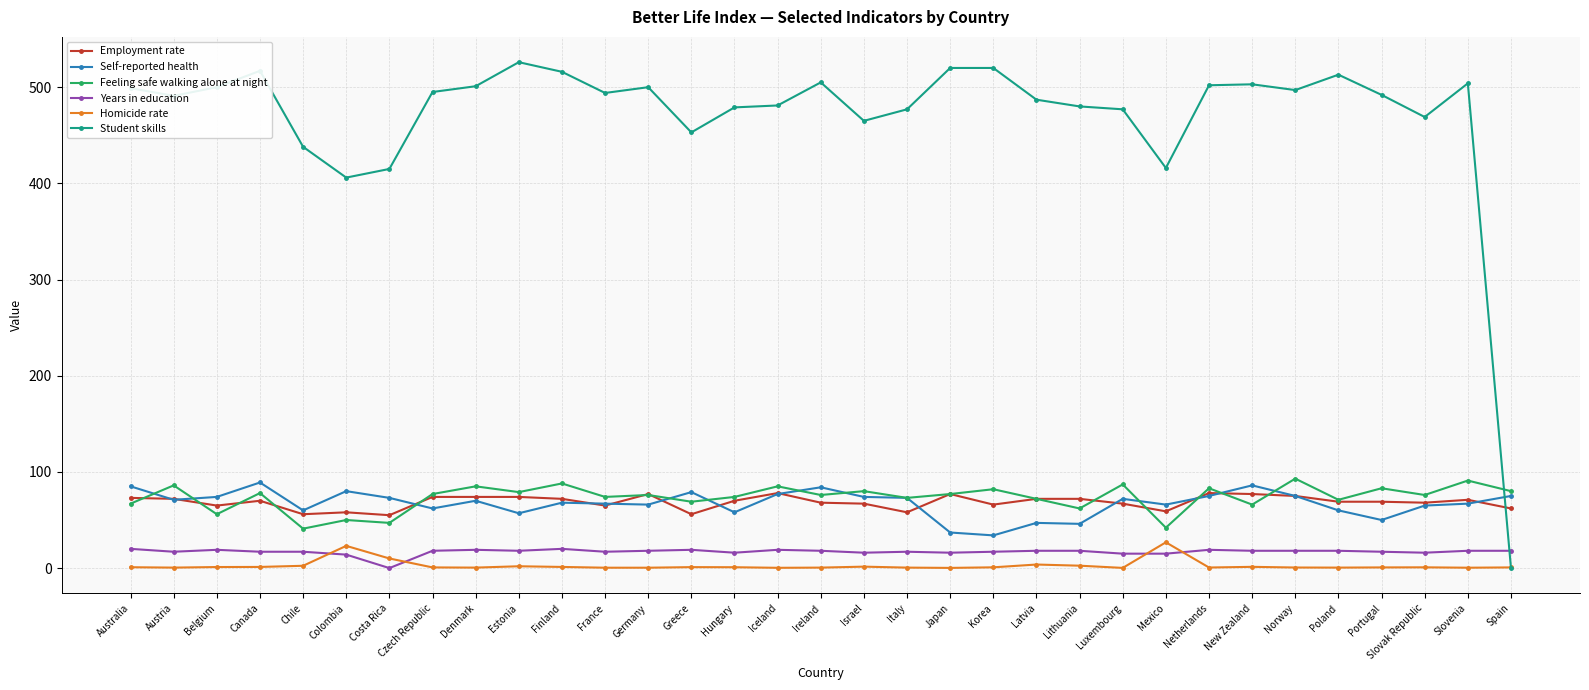

What is the sum of the Student skills values at Japan and Israel?

985.0